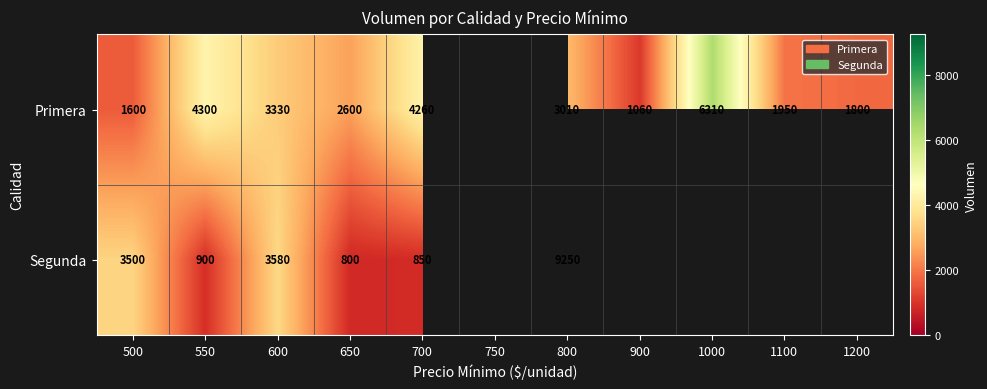

Is it true that Segunda equals 1194.8 at 550?

False